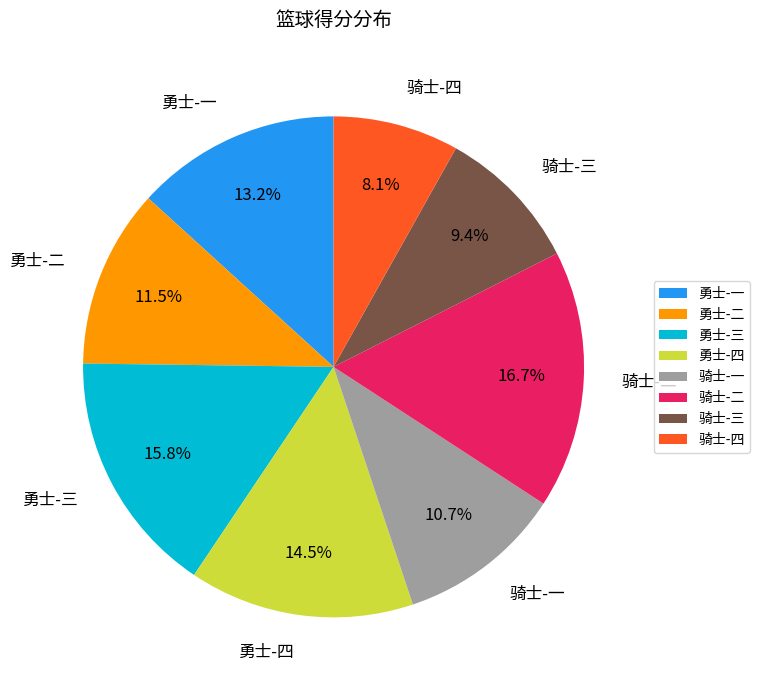

What percentage is NOT represented by 勇士-一?

86.8%